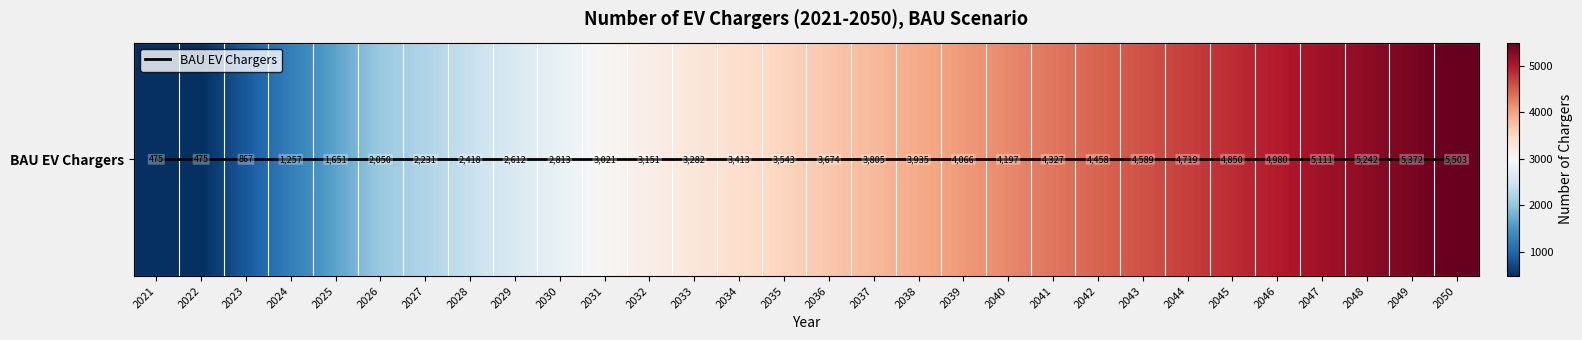

Which has a higher value, 2050 or 2040?

2050